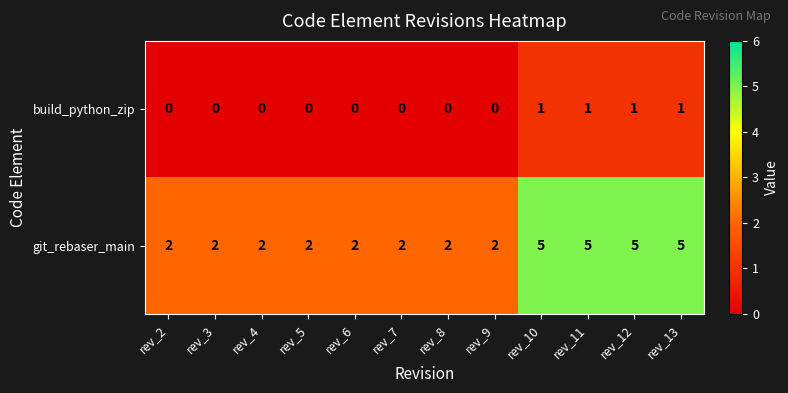

List the series in order of their overall mean, highest first.

git_rebaser_main, build_python_zip